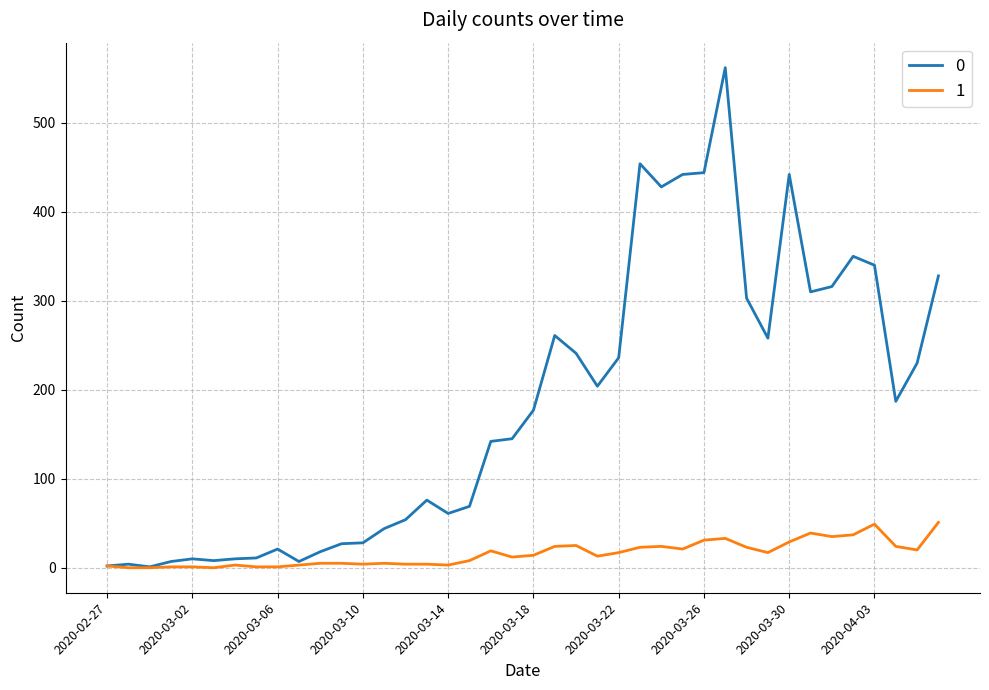

What is the maximum value shown in the chart?

562